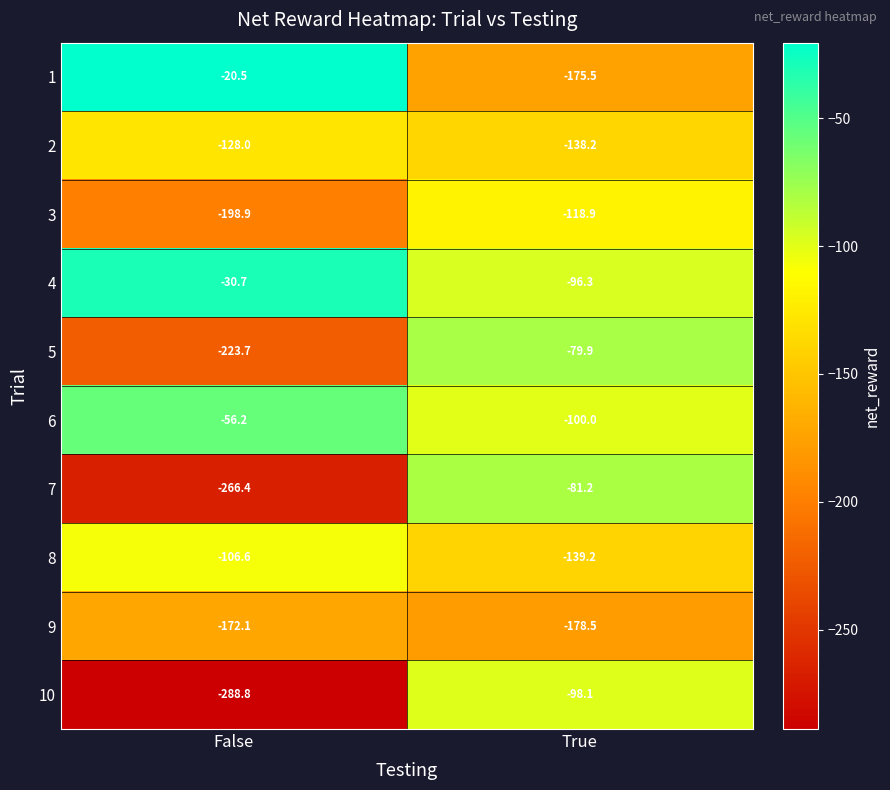

What is the total value across all series at True?

-1205.8